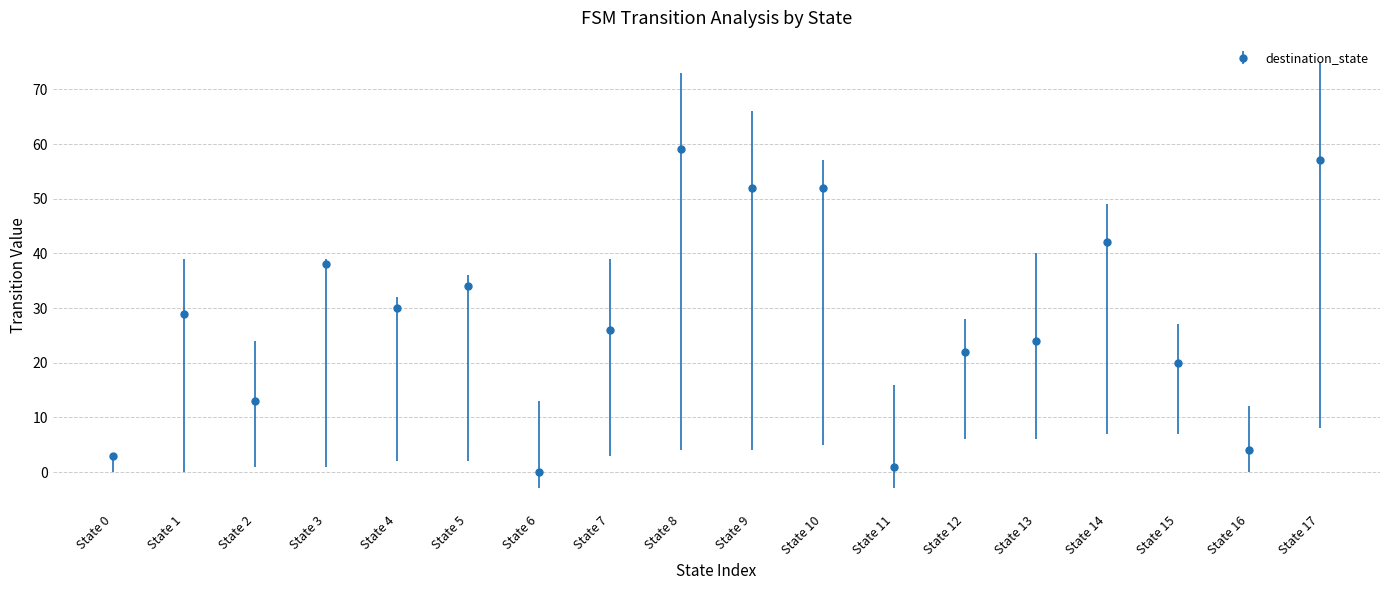

What is the sum of the values at State 9 and State 6?

52